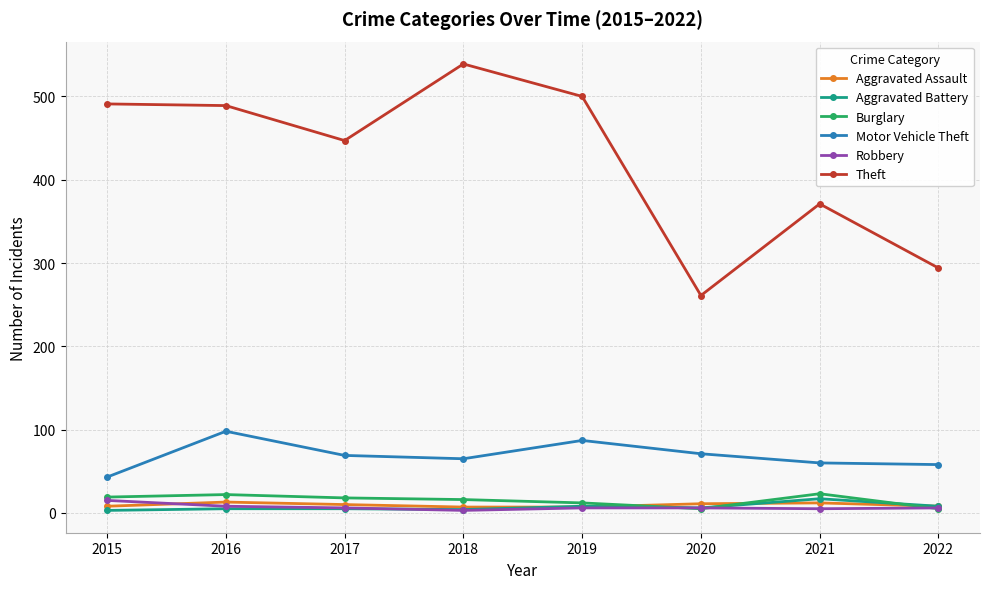

Is this an area chart (filled region under the line)?

No